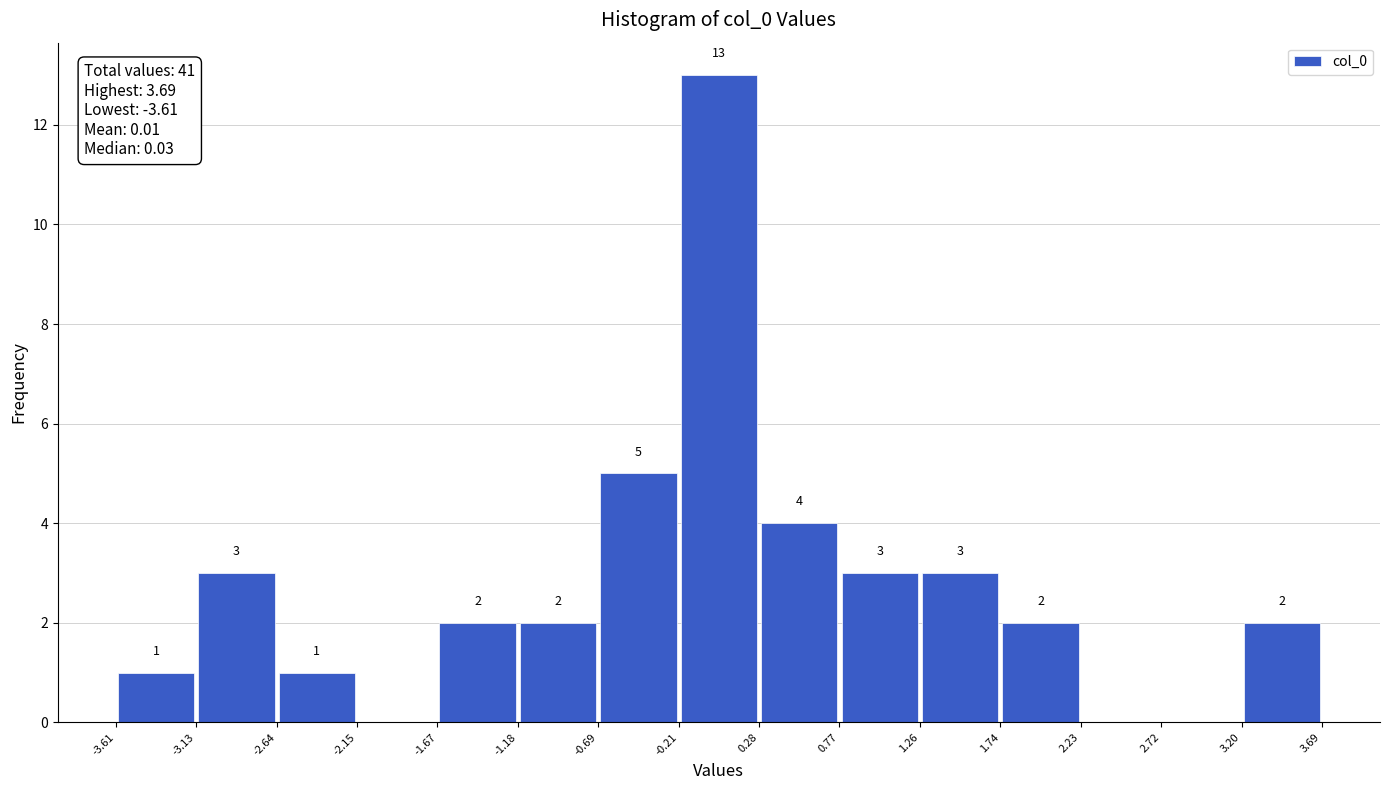

Over which range of the x-axis is the bar tallest?

-0.21 to 0.28